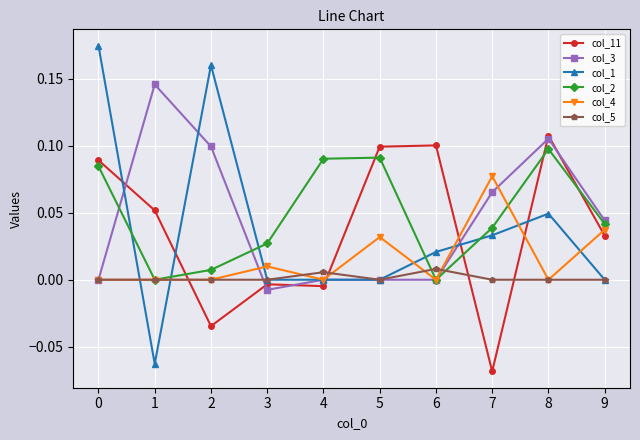

The col_4 series shows 0.0 at 4. True or false?

True